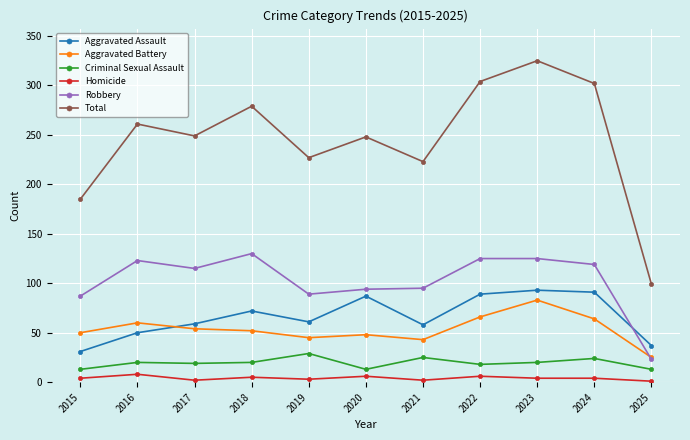

List the series in order of their peak value, lowest first.

Homicide, Criminal Sexual Assault, Aggravated Battery, Aggravated Assault, Robbery, Total